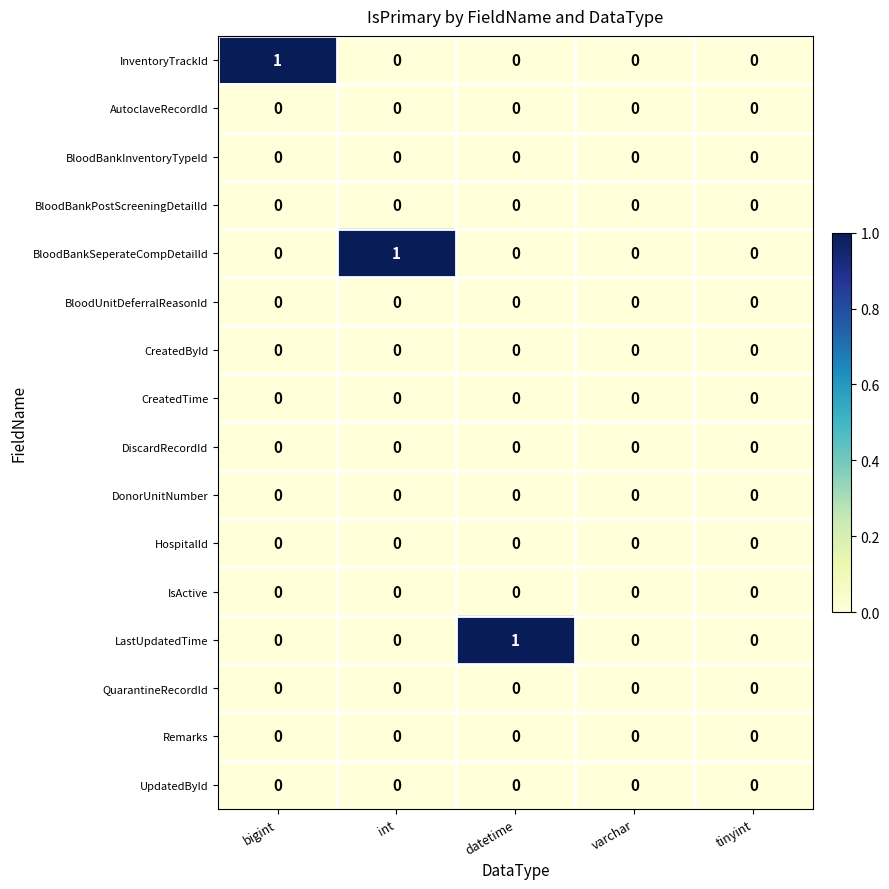

How many BloodBankSeperateCompDetailId values are between 0 and 1?

5